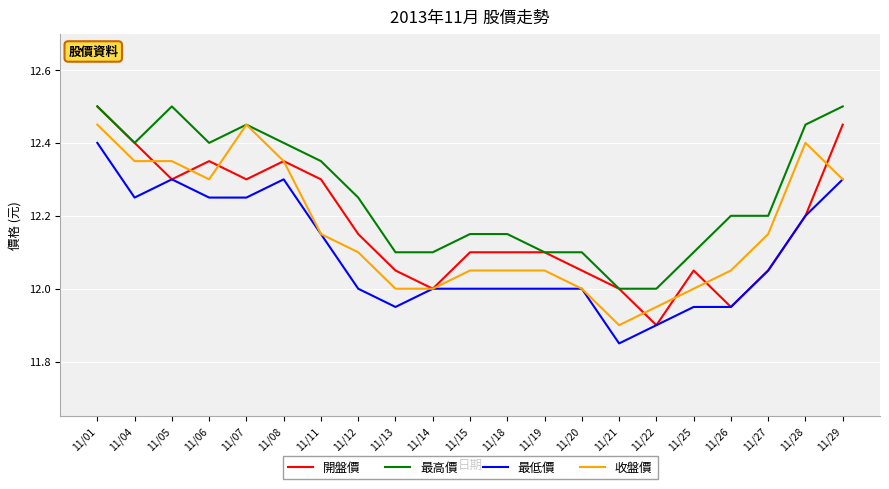

Is this an area chart (filled region under the line)?

No